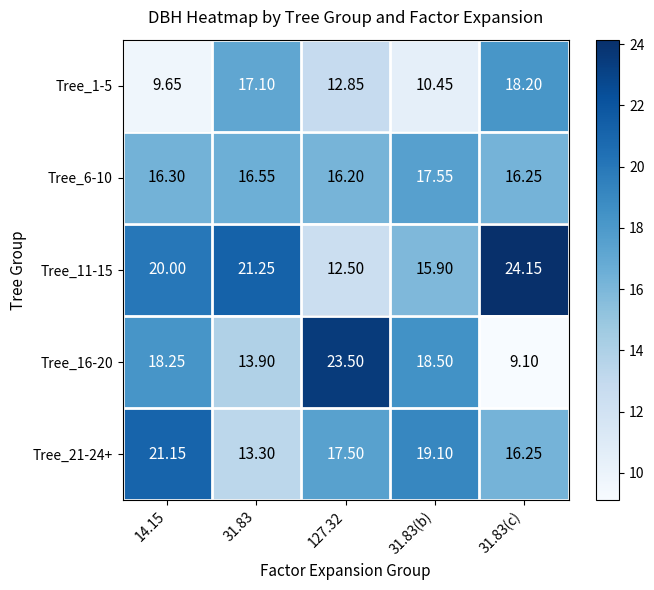

Is the value of Tree_6-10 at 31.83(b) greater than the value of Tree_1-5 at 127.32?

Yes